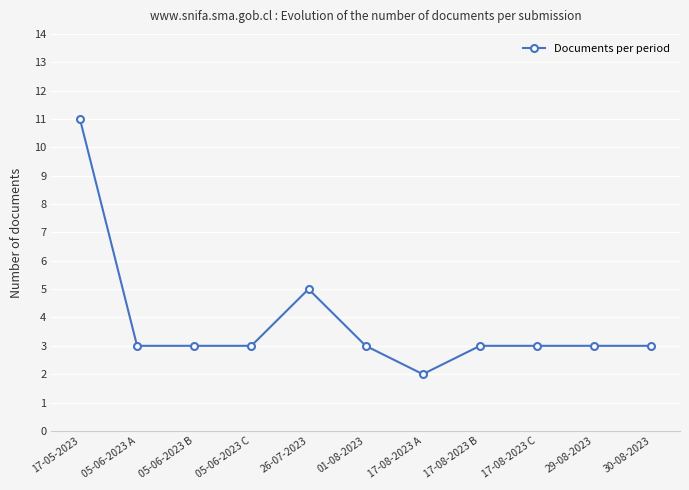

The chart shows a value of 5 at 26-07-2023. True or false?

True